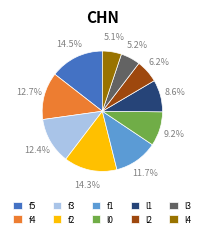

Which has a higher value, f1 or f5?

f5